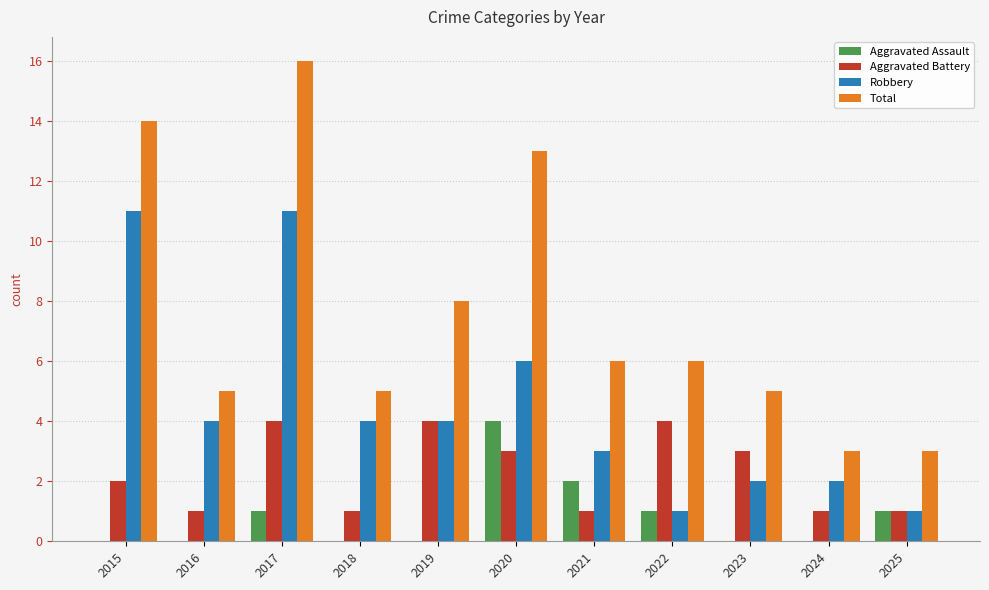

Which series has the widest spread of values?

Total